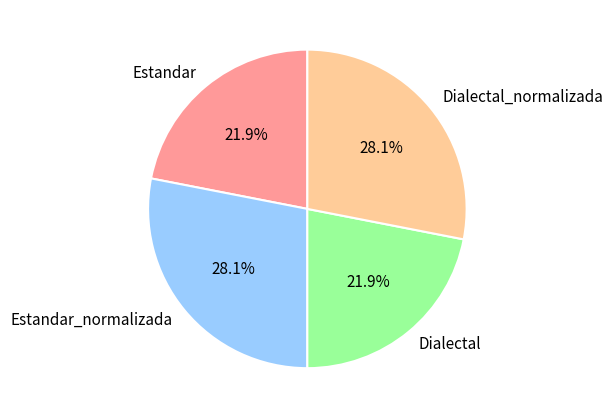

How many slices are in this pie chart?

4